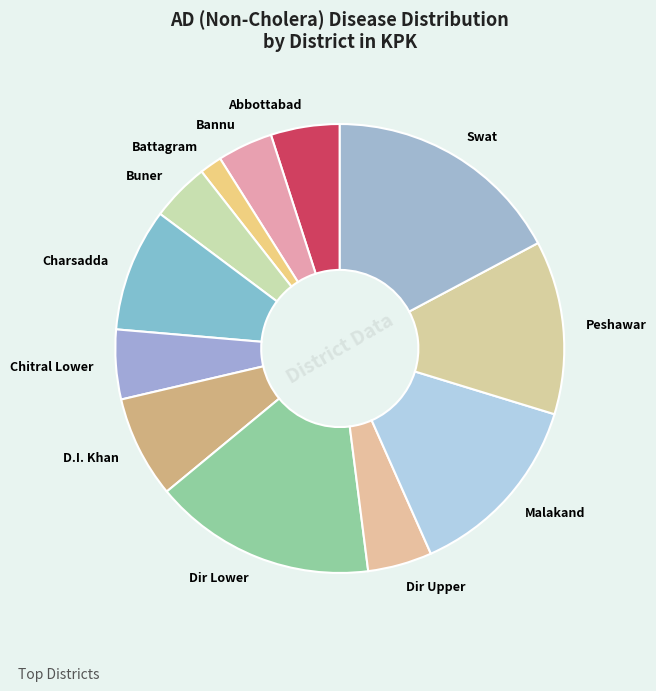

What is the ratio of the value at Dir Lower to the value at Bannu?

4.0